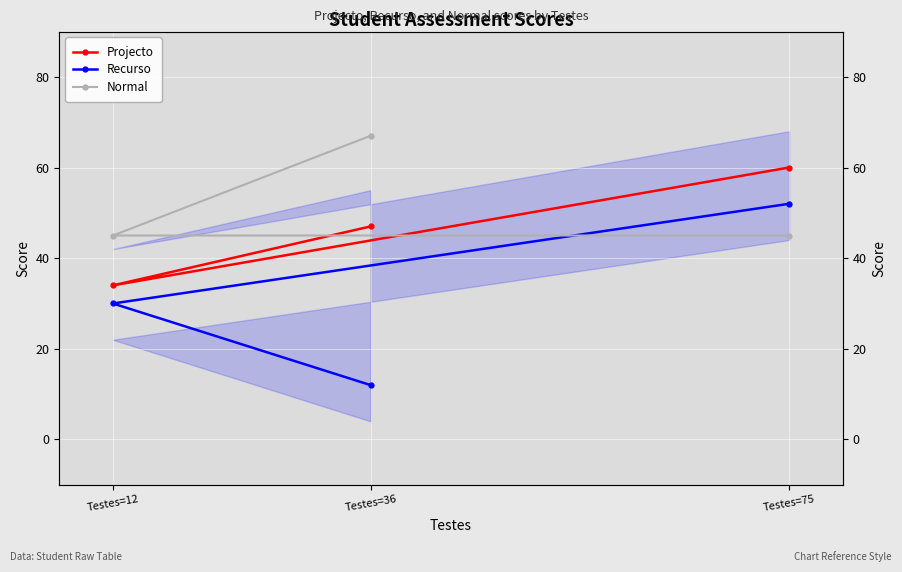

What is the label of the 3rd point from the right?

Testes=75